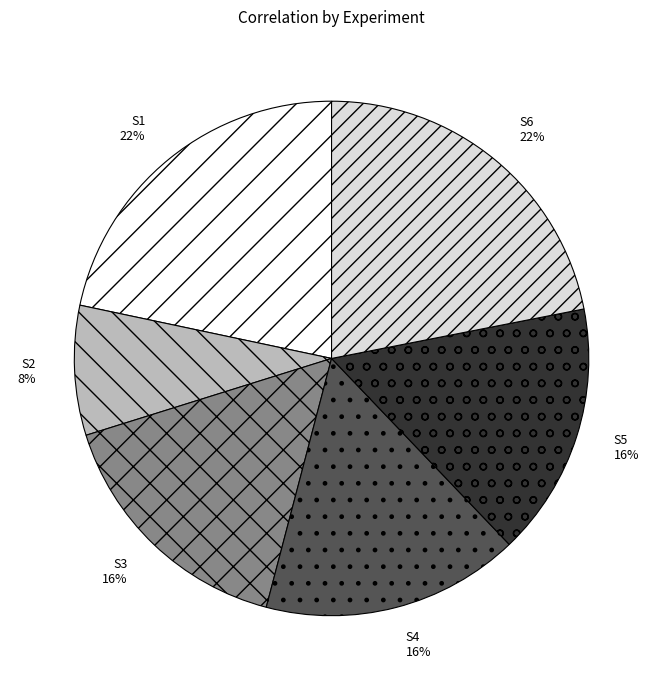

The S4 slice represents 23% of the pie. True or false?

False